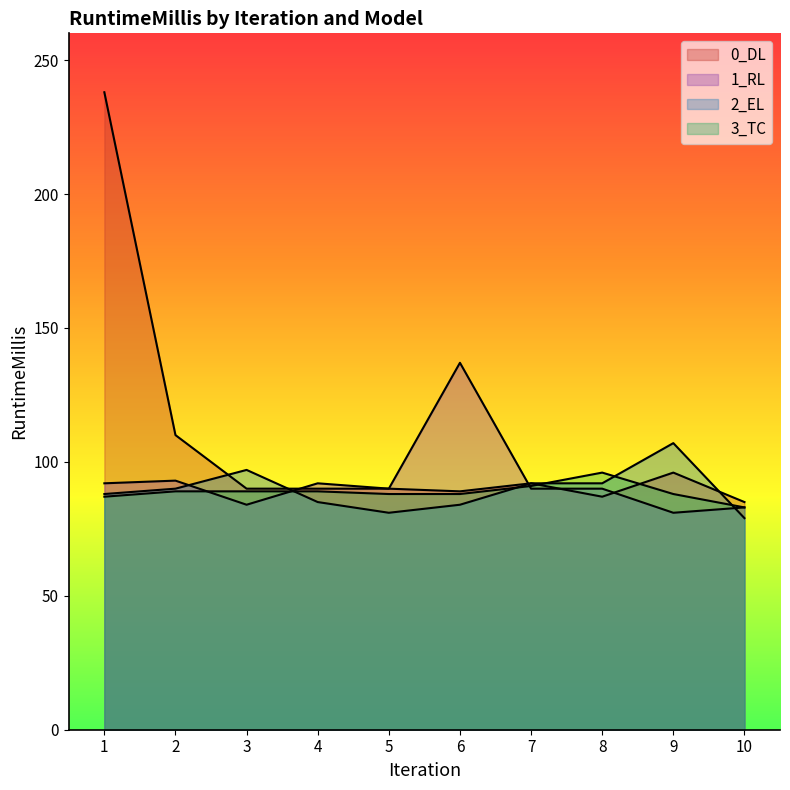

What are all the series names shown in the legend?

0_DL, 1_RL, 2_EL, 3_TC